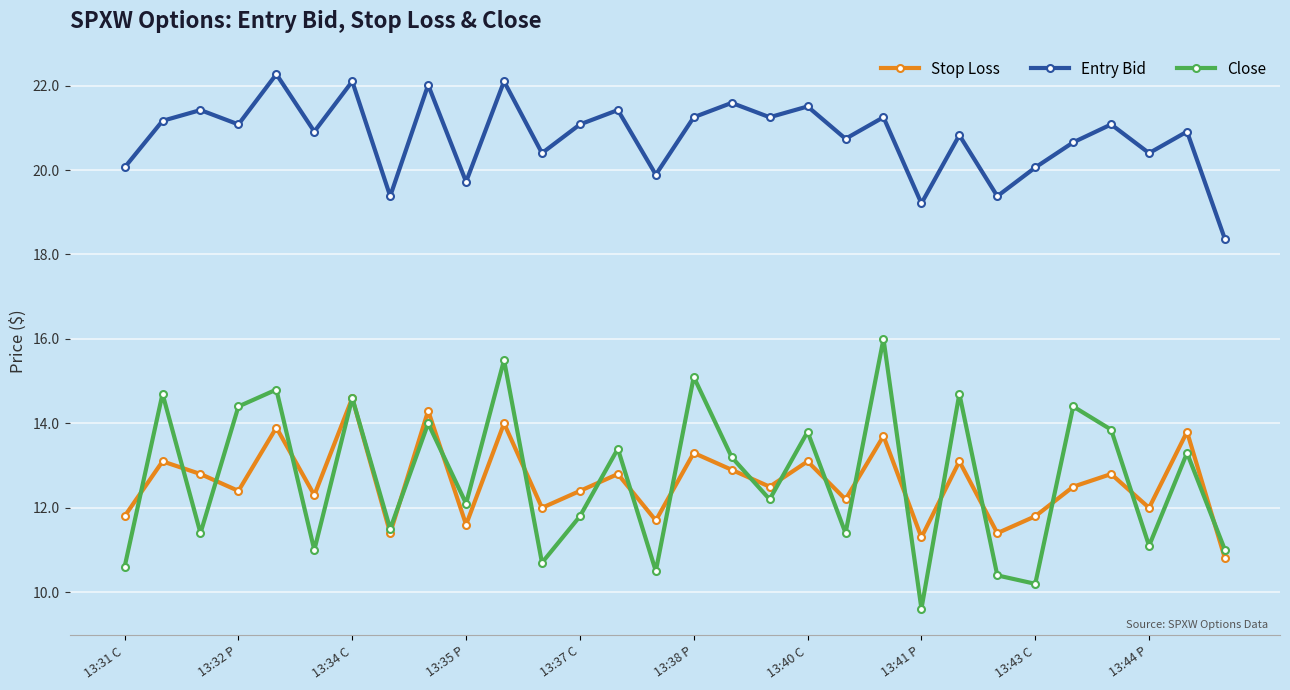

What is the average value of the Stop Loss series?

12.6